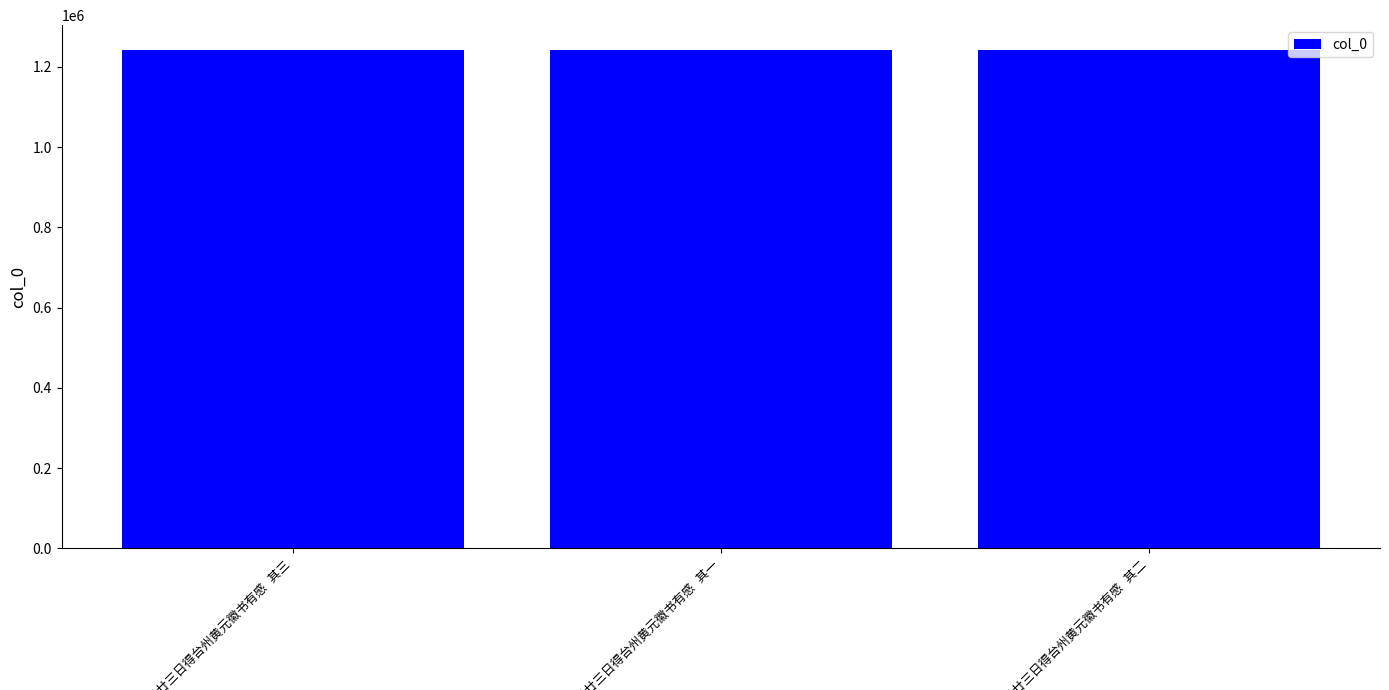

What is the greatest value displayed?

1241544